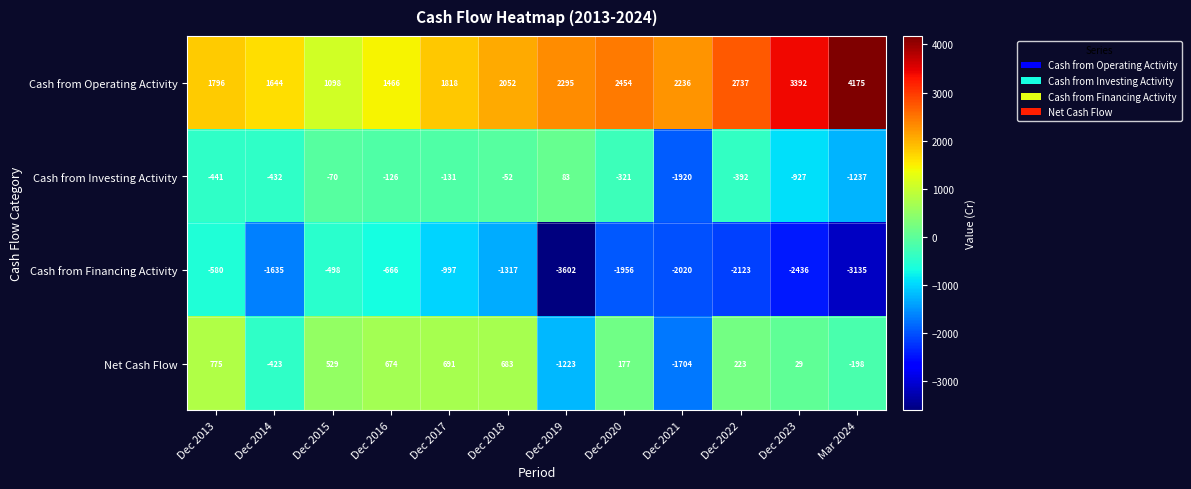

Between Dec 2016 and Dec 2018, which series saw the biggest shift?

Cash from Financing Activity